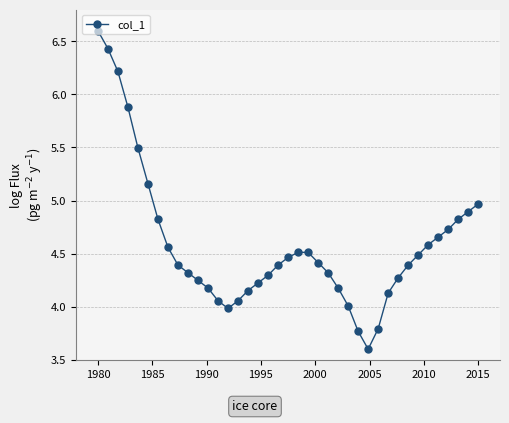

What is the sum of all values?

179.0